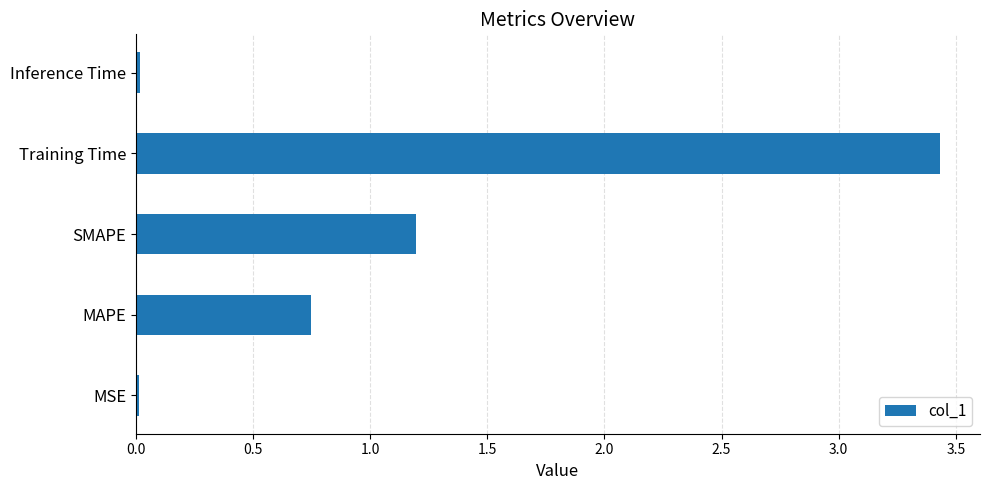

Which label corresponds to the largest value in the chart?

Training Time